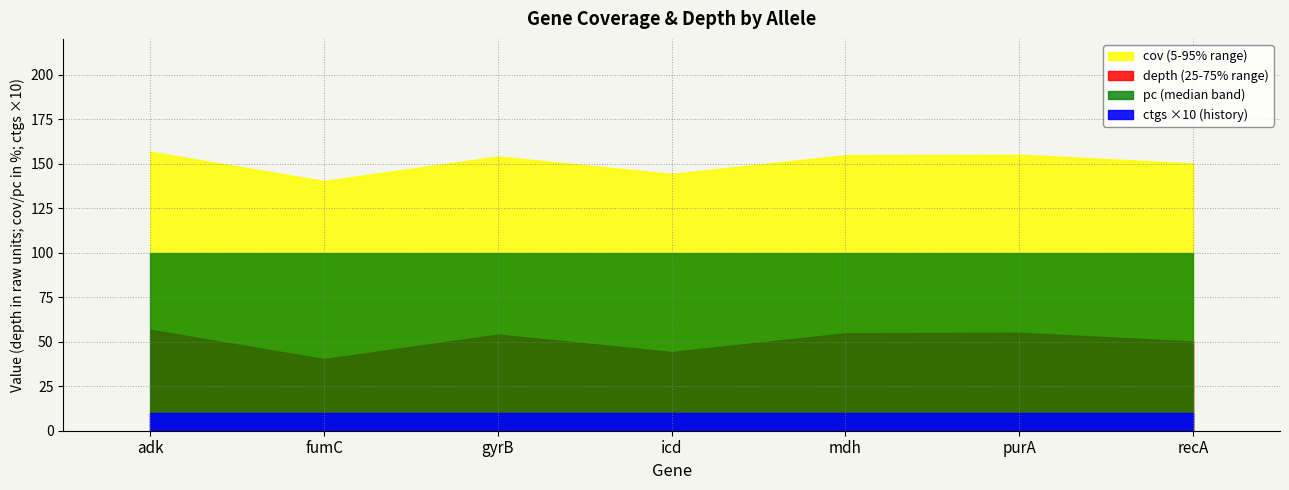

What is the label of the 2nd point from the left?

fumC